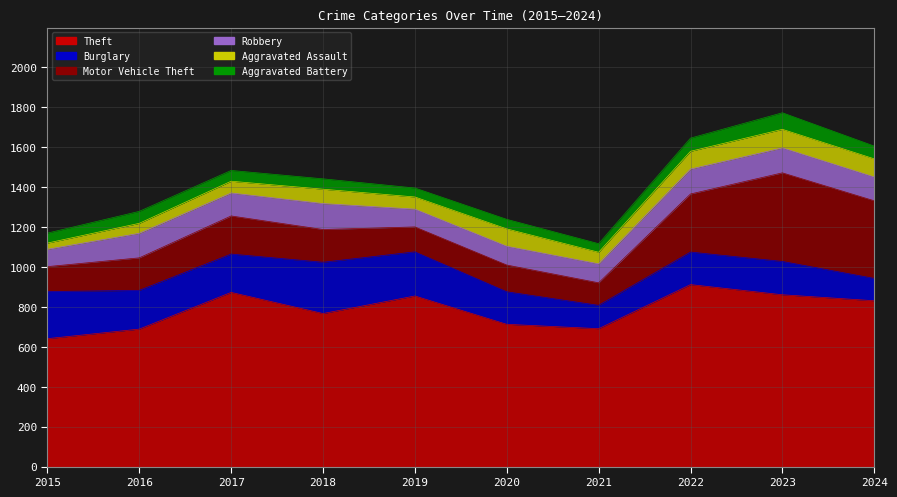

How many values in the Robbery series exceed 119?

4